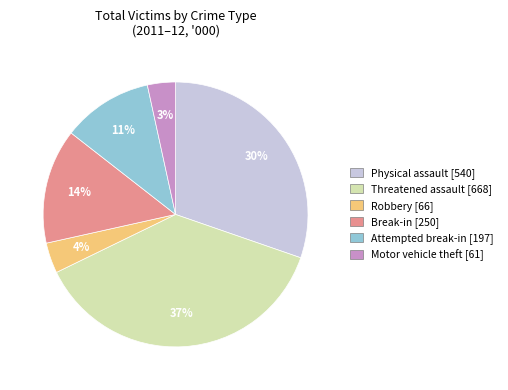

True or false: Robbery [66] accounts for 4% of the total.

True